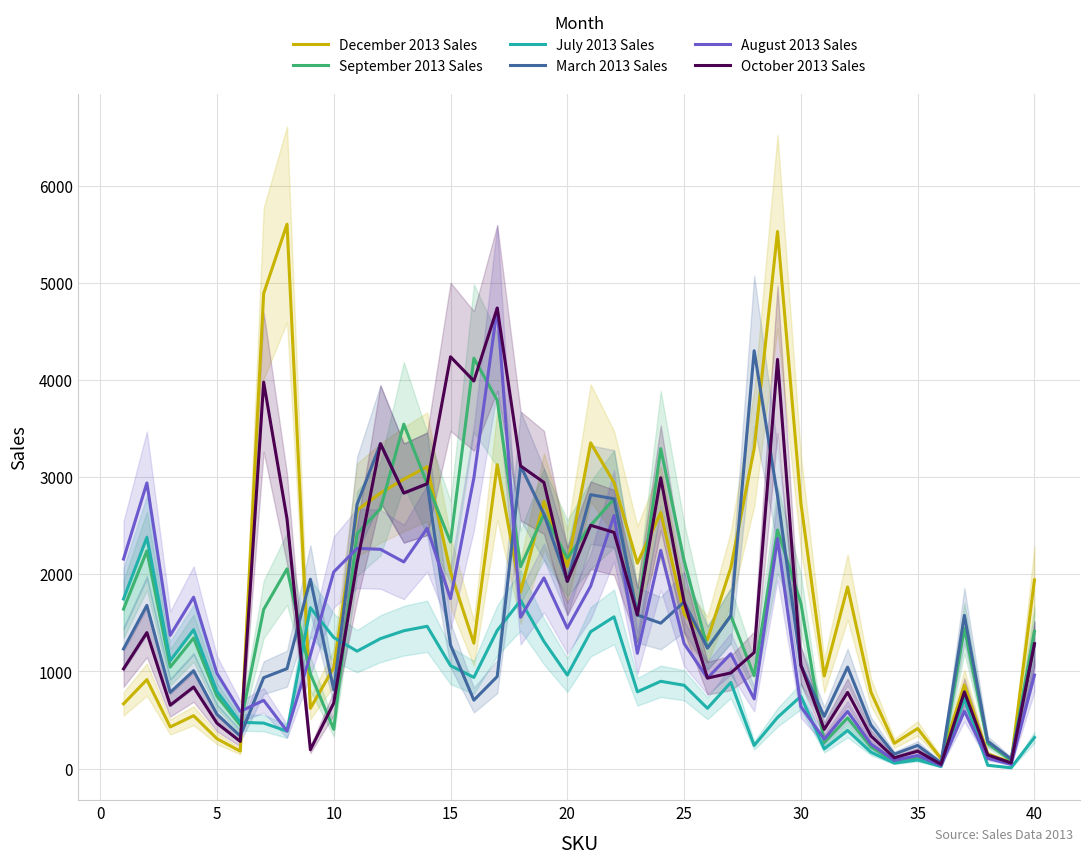

What is the maximum value shown in the chart?

5602